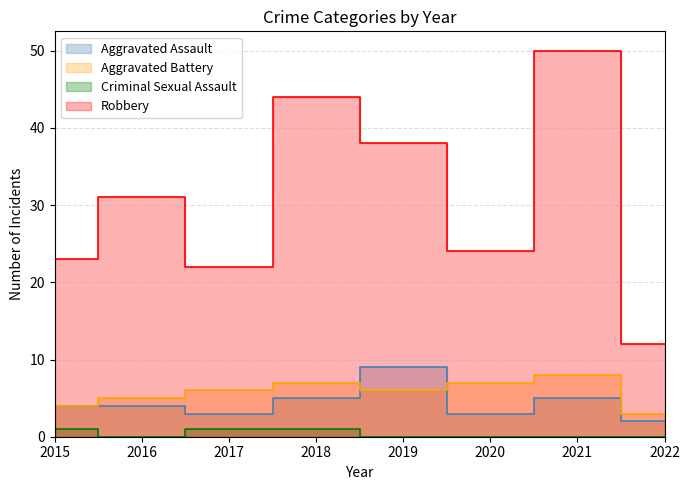

At 2017, list the series in order from largest to smallest.

Robbery, Aggravated Battery, Aggravated Assault, Criminal Sexual Assault